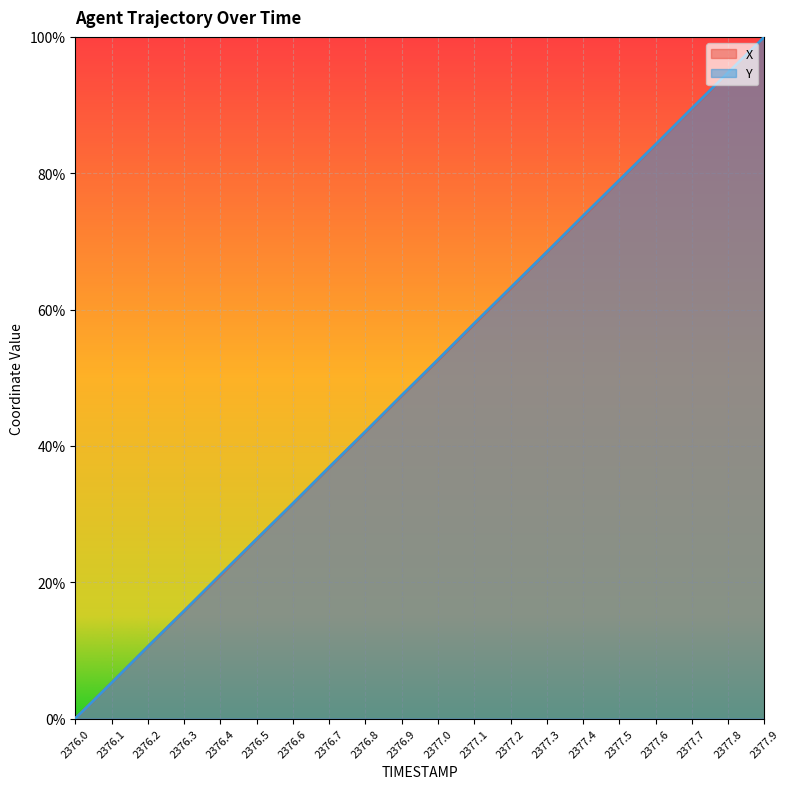

True or false: X and Y intersect in this chart.

False